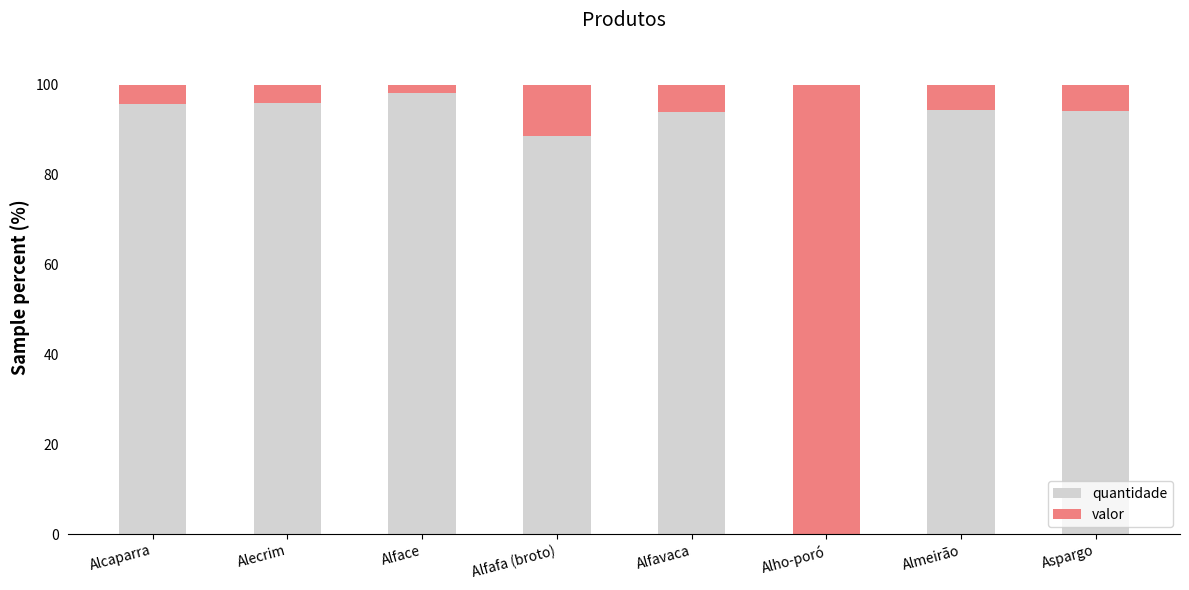

At which label is quantidade closest to 49?

Alfafa (broto)